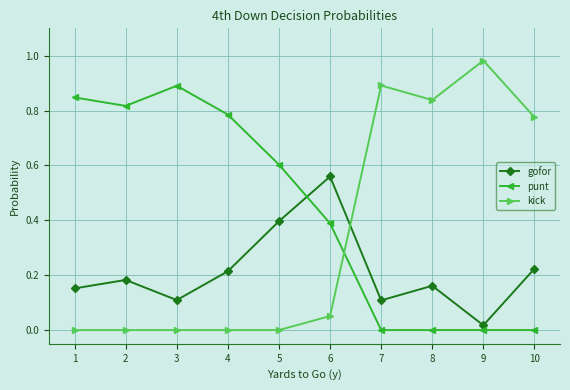

List the series in order of their peak value, highest first.

kick, punt, gofor